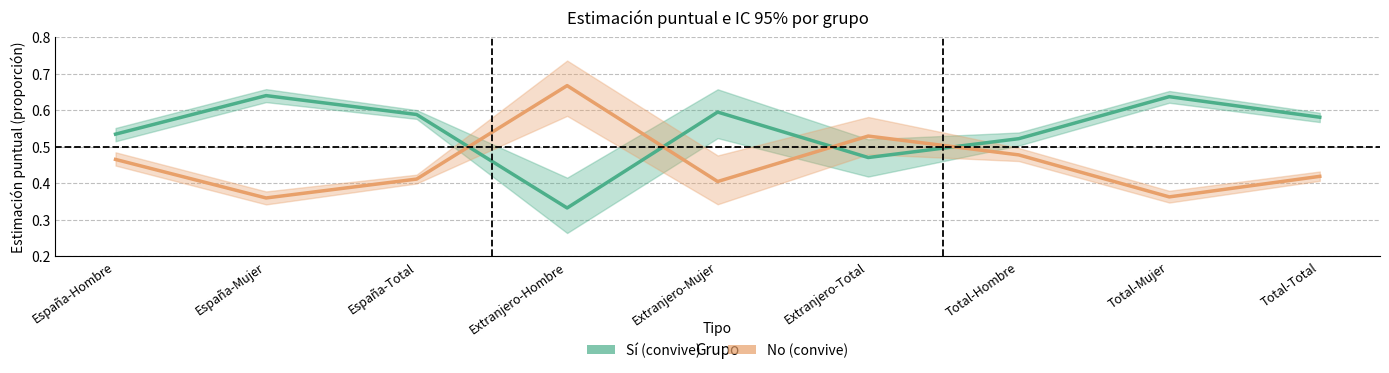

Count the number of data series in this chart.

2